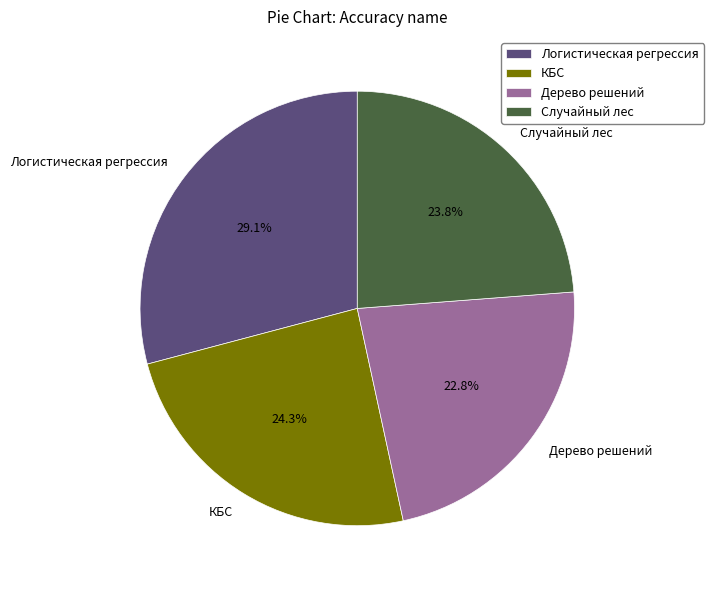

To the nearest percent, what is the combined percentage of КБС and Логистическая регрессия?

53%